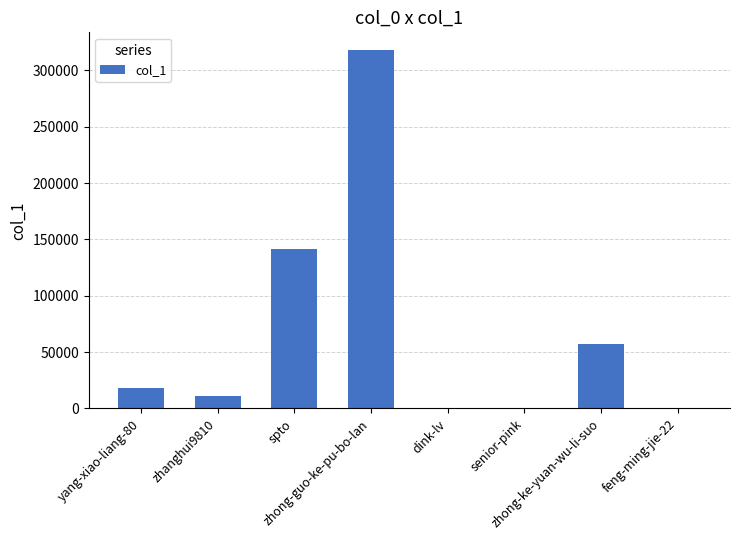

How many series are shown in this chart?

1